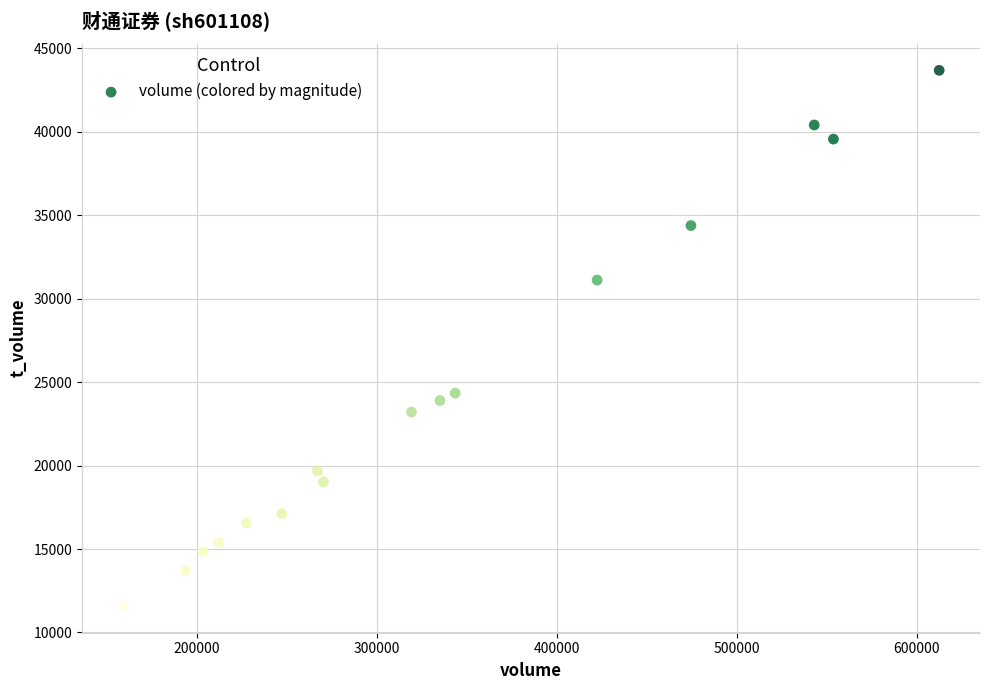

What is the range of Y values (max minus min)?

32087